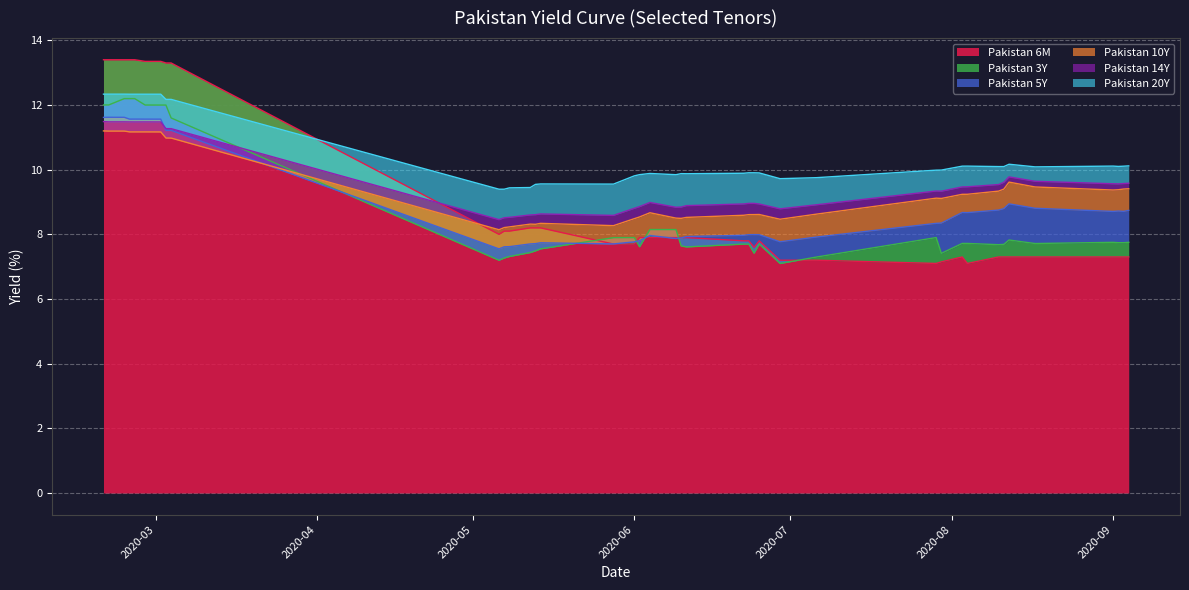

What is the value of the Pakistan 10Y point at the 33rd from the left?

9.3